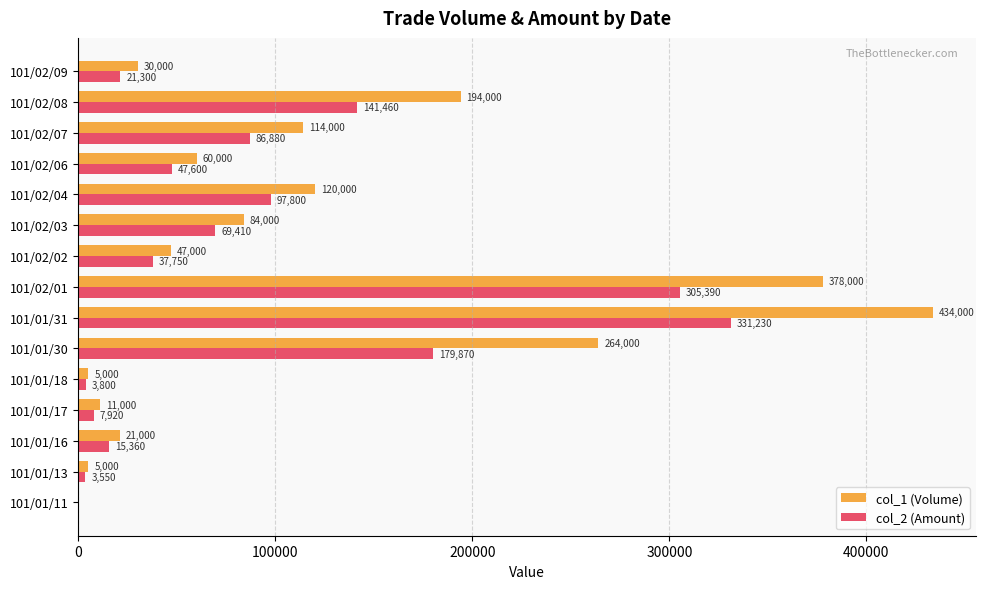

The col_1 (Volume) series shows 5000 at 101/01/18. True or false?

True